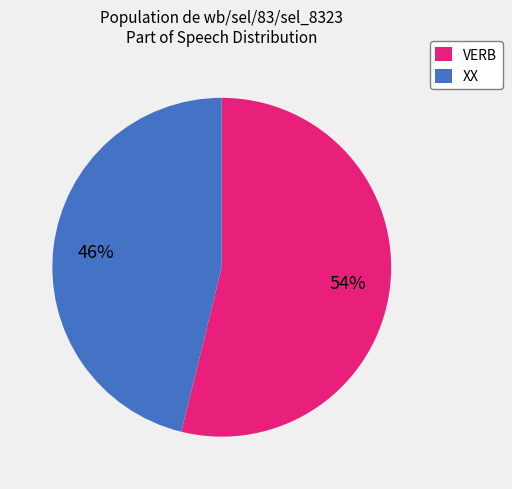

True or false: VERB accounts for 43% of the total.

False